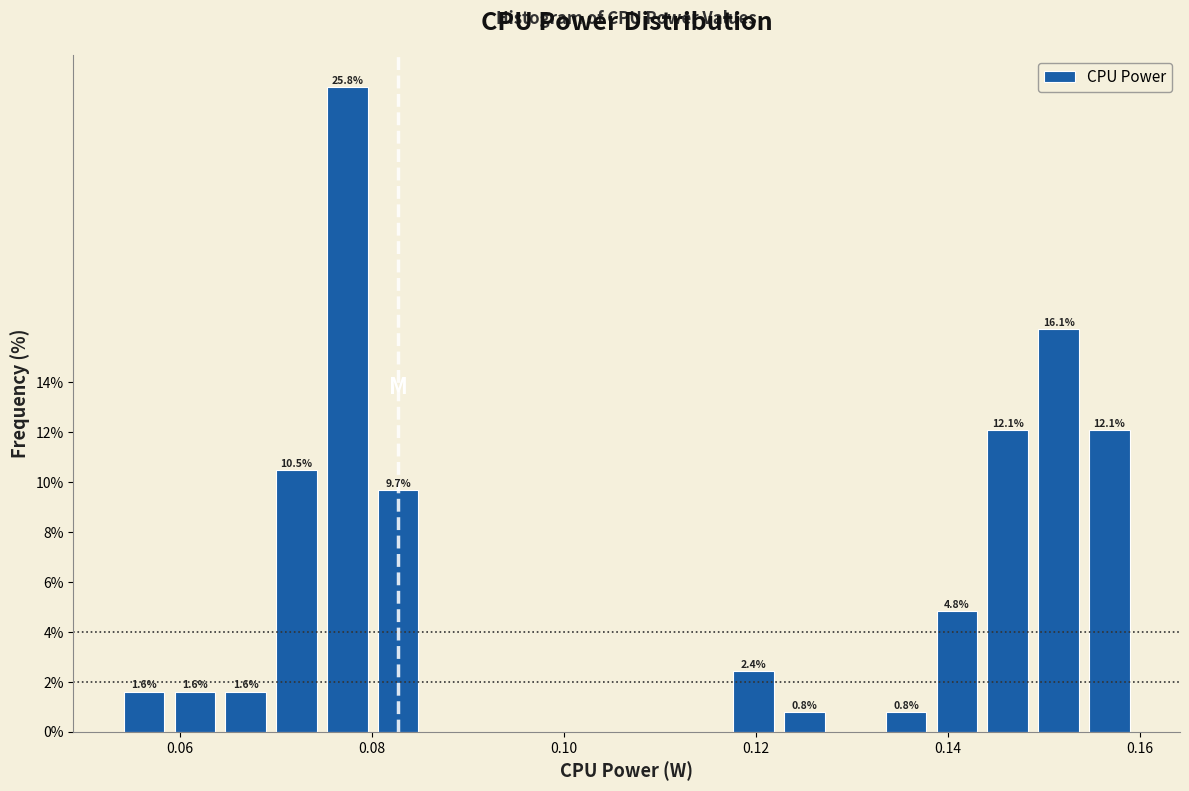

Read against the x-axis, roughly where is the centre of the tallest bar?

0.078